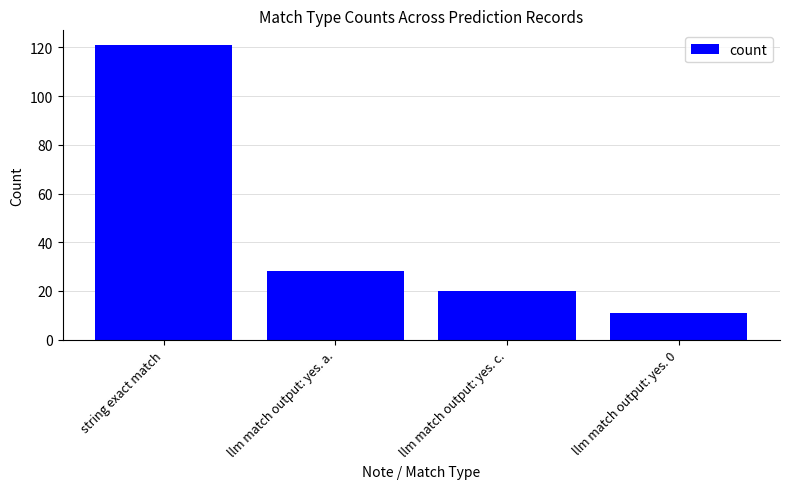

What is the minimum value shown in the chart?

11